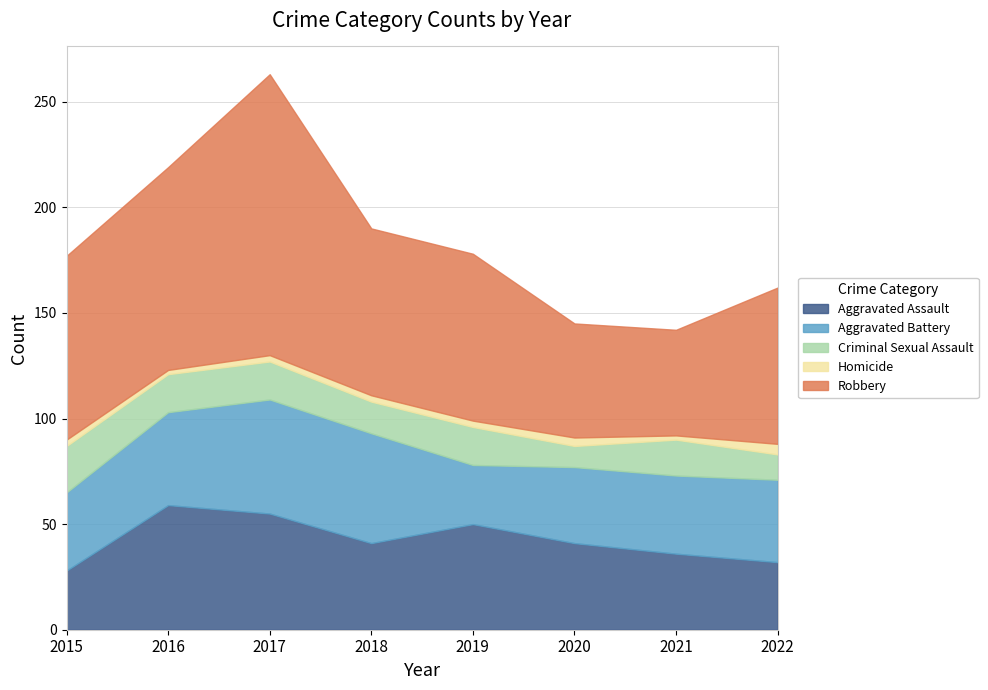

True or false: Robbery and Aggravated Battery cross at least once.

False